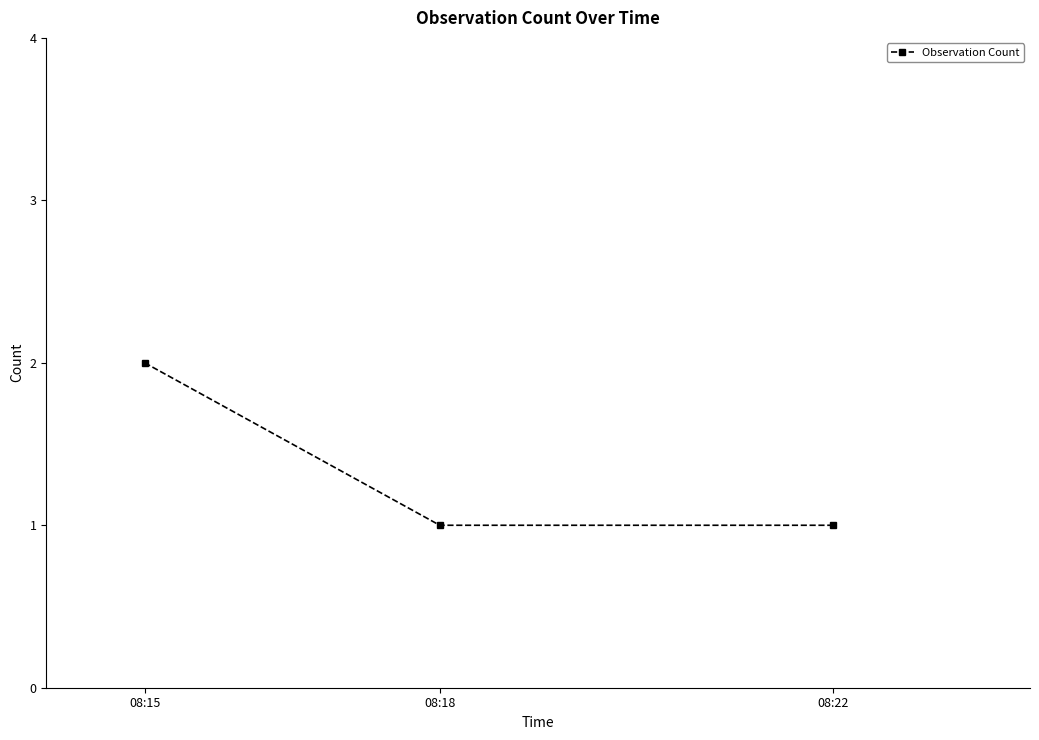

Reading right to left, list all the values displayed in this chart.

1	1	2